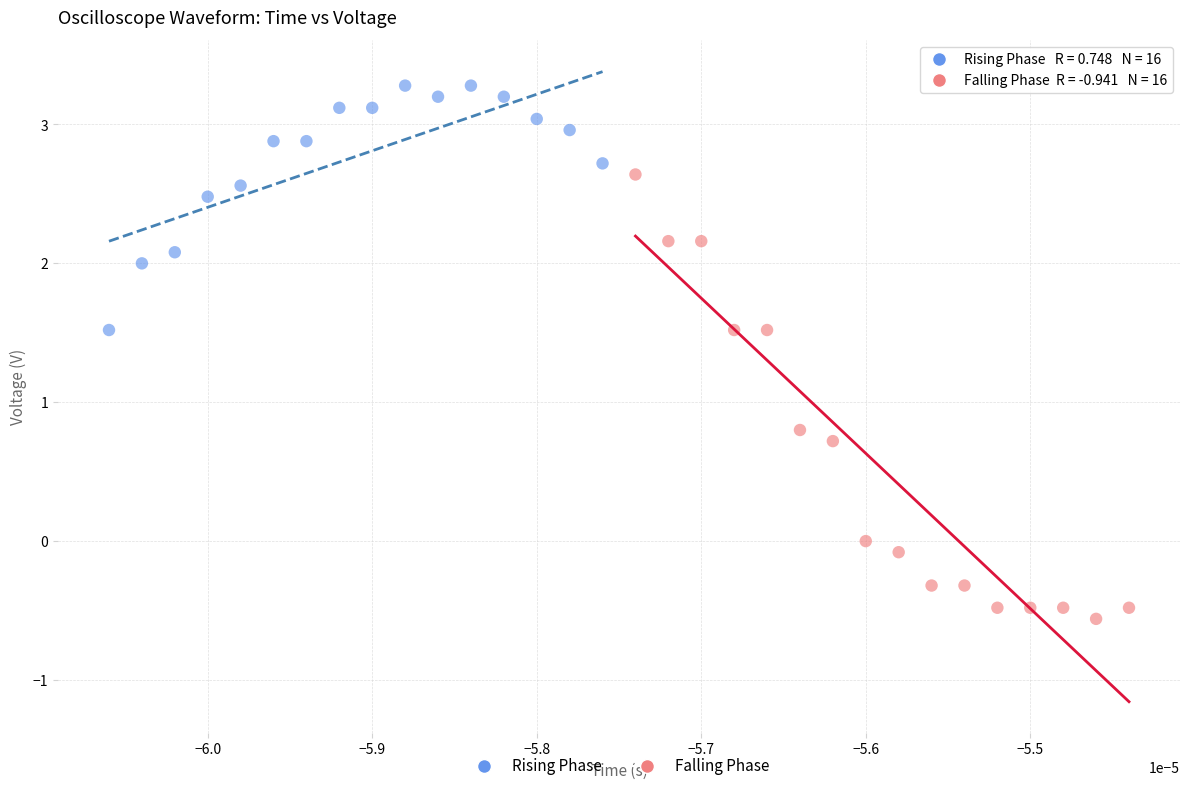

Which series contains the highest Y value?

Rising Phase